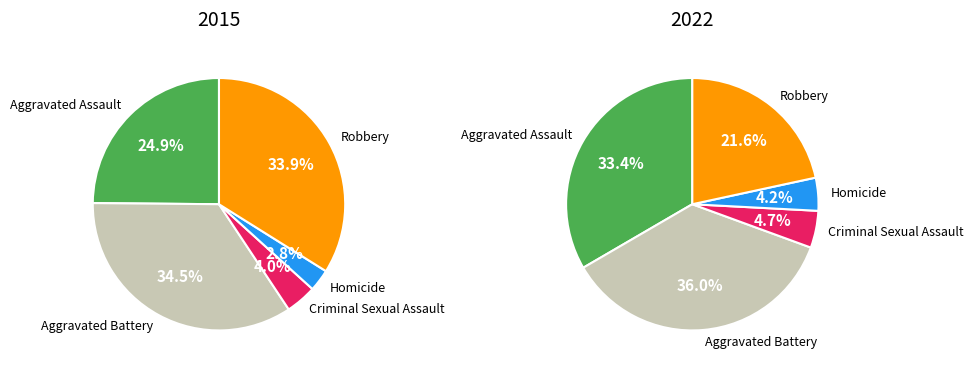

Do 4 and 3 together represent more than half of the pie?

No